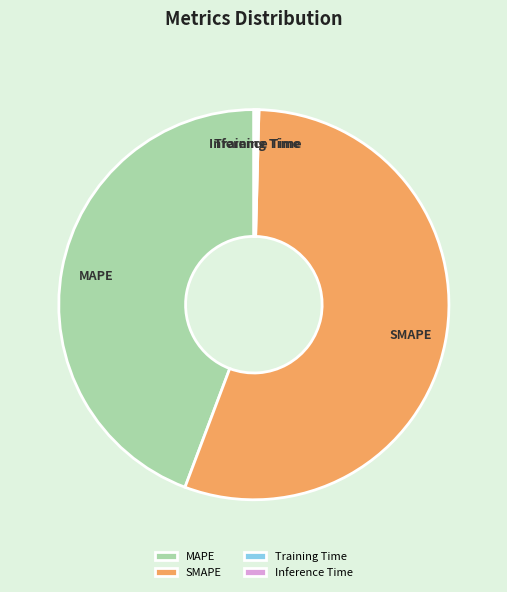

The SMAPE slice represents 42% of the pie. True or false?

False